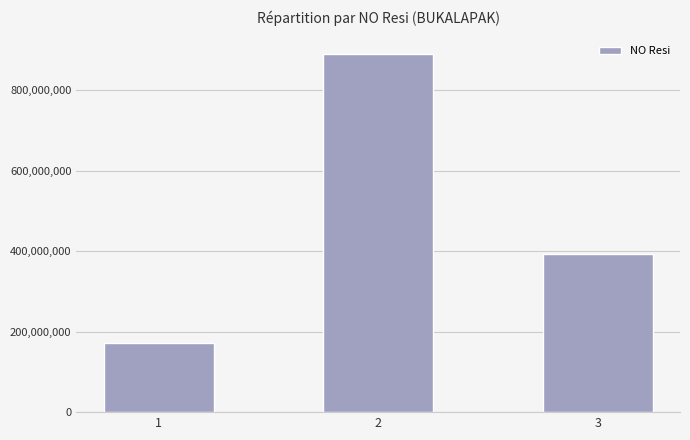

At which label does the data first exceed 393239292?

2